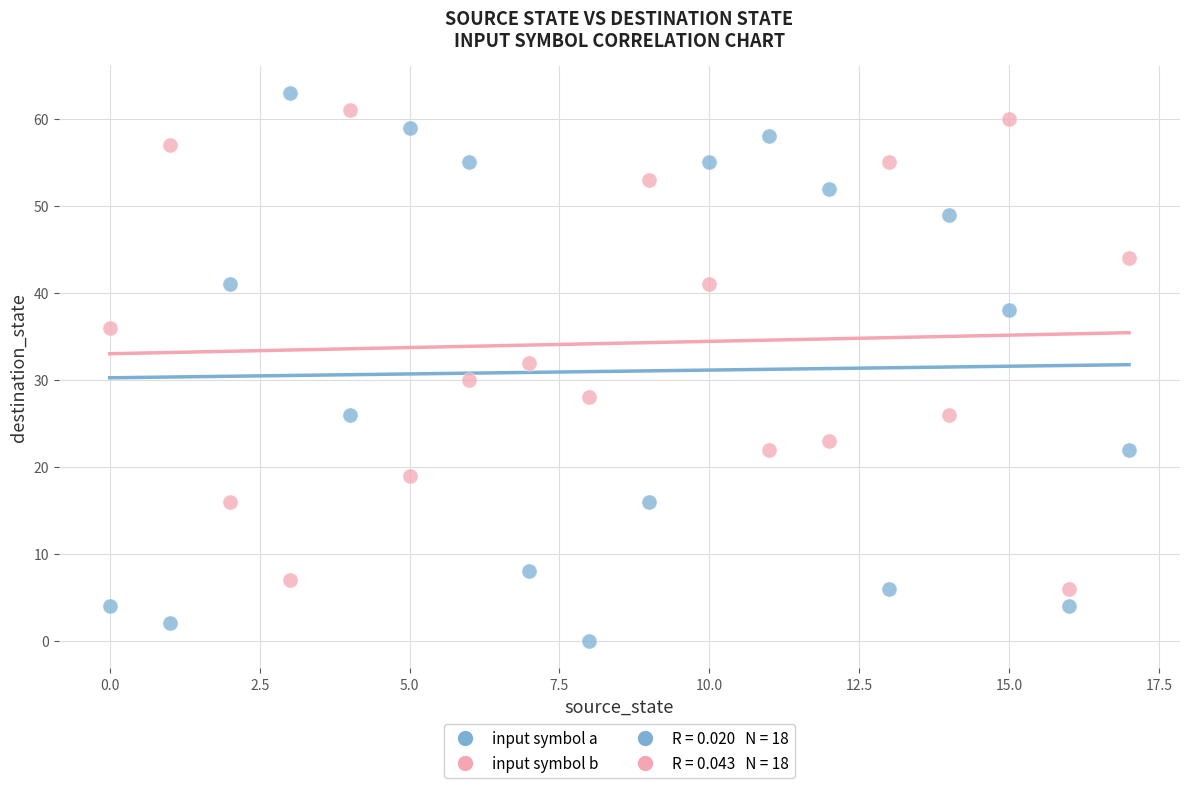

In the input symbol b series, what Y value is closest to 33?

32